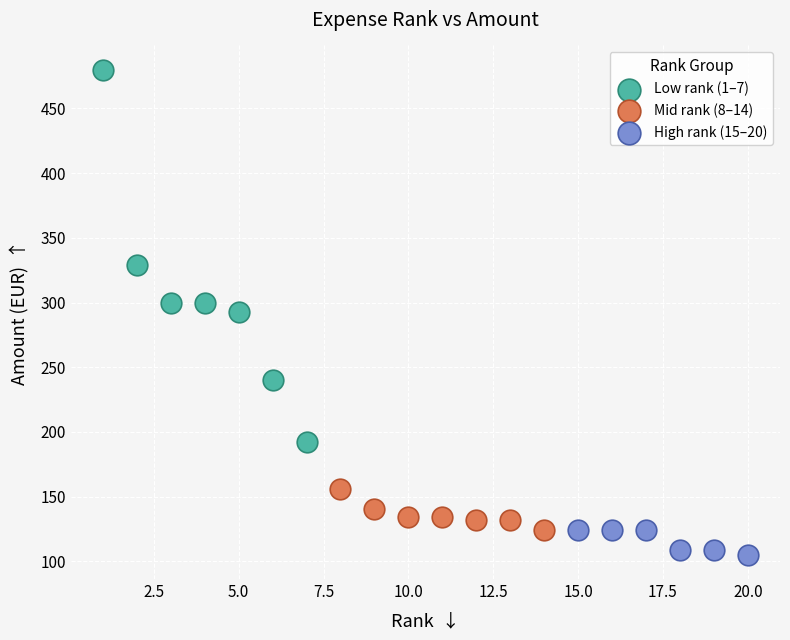

Which series has the largest Y range (max minus min)?

Low rank (1–7)